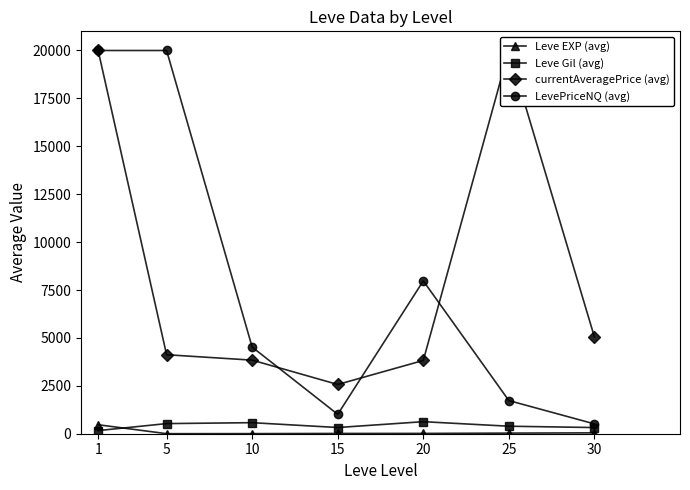

True or false: LevePriceNQ (avg) has a value of 7976.0 at 20.

True